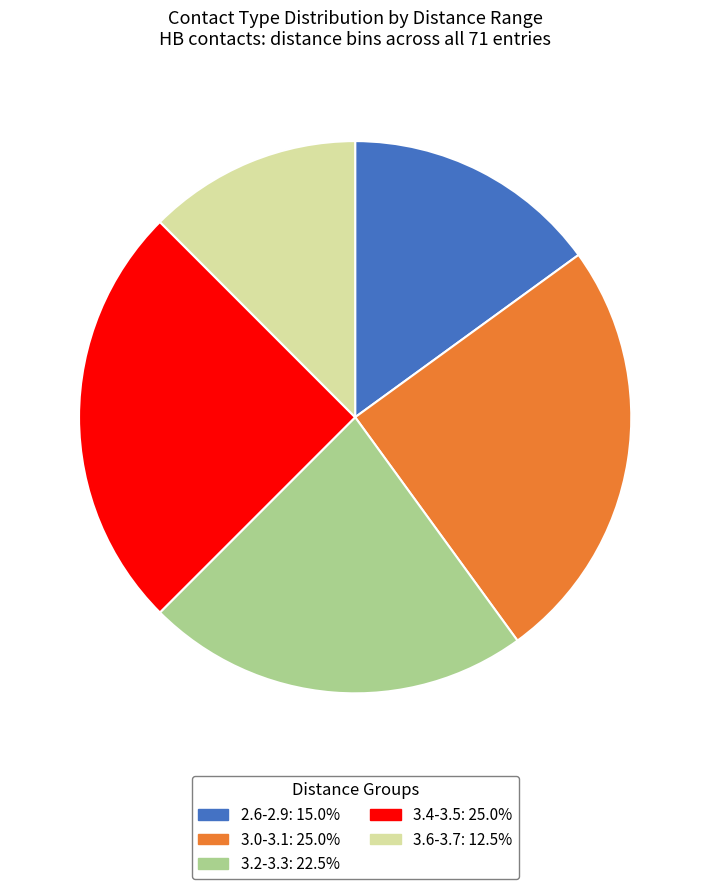

Count the number of slices in the pie.

5